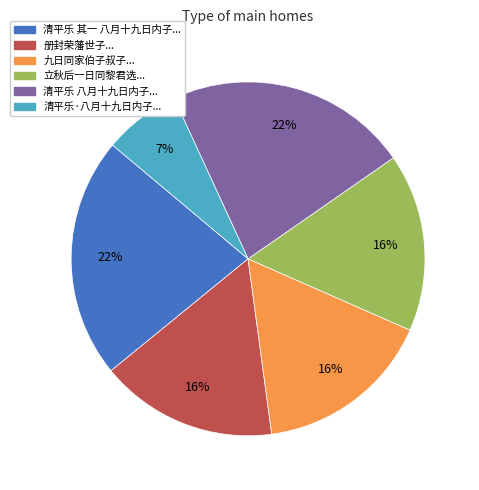

To the nearest percent, what is the difference between the largest and smallest slice percentages?

15%